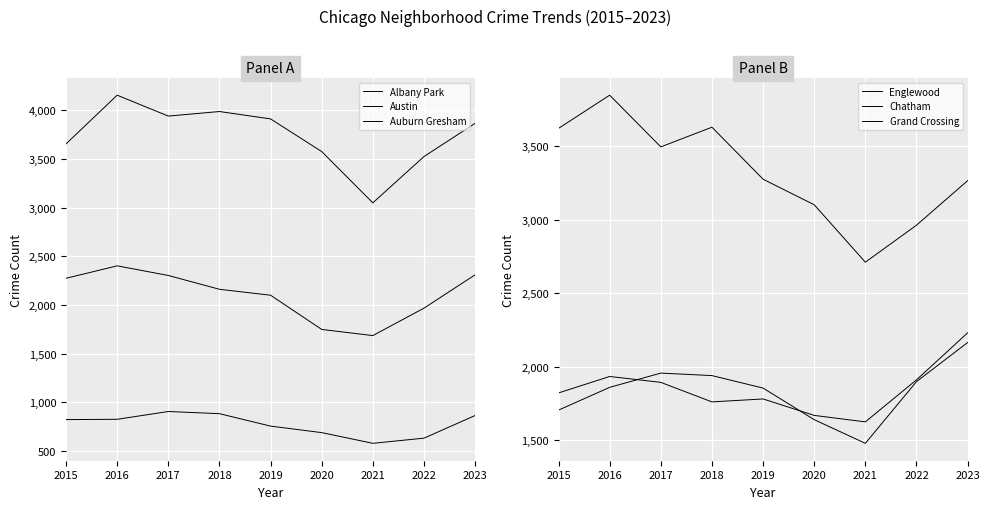

Between 2018 and 2021, which series saw the biggest shift?

Austin